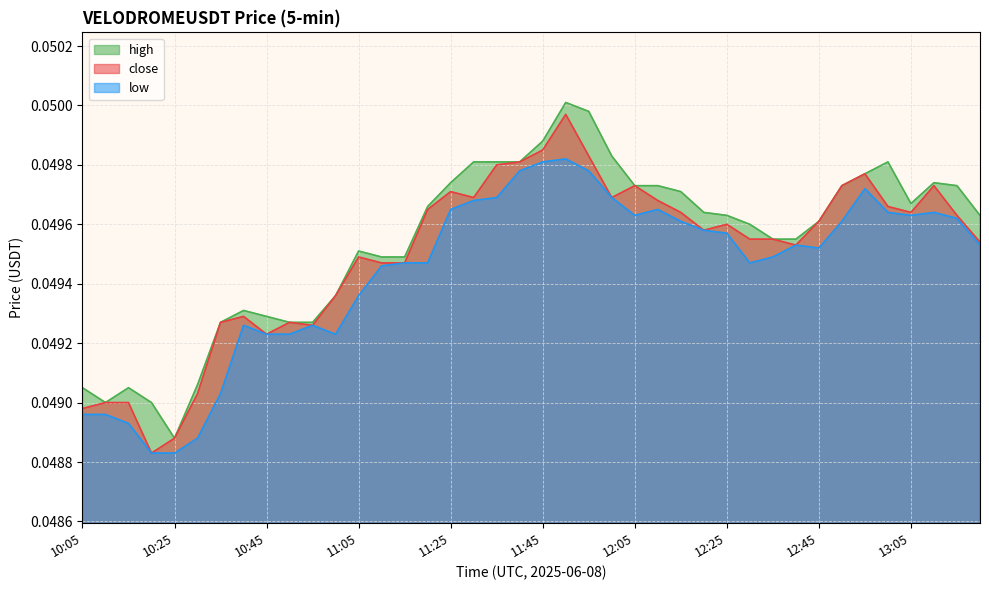

The value of high at 10:35 is 0.1. True or false?

False